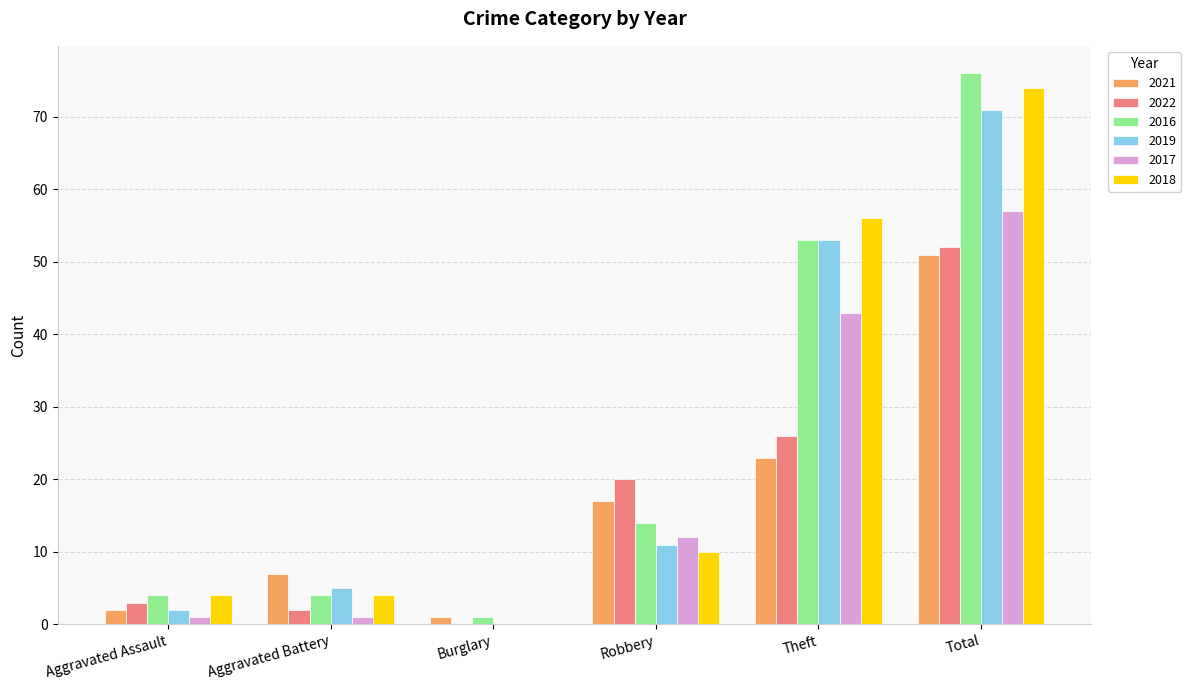

What is the maximum value for 2016?

76